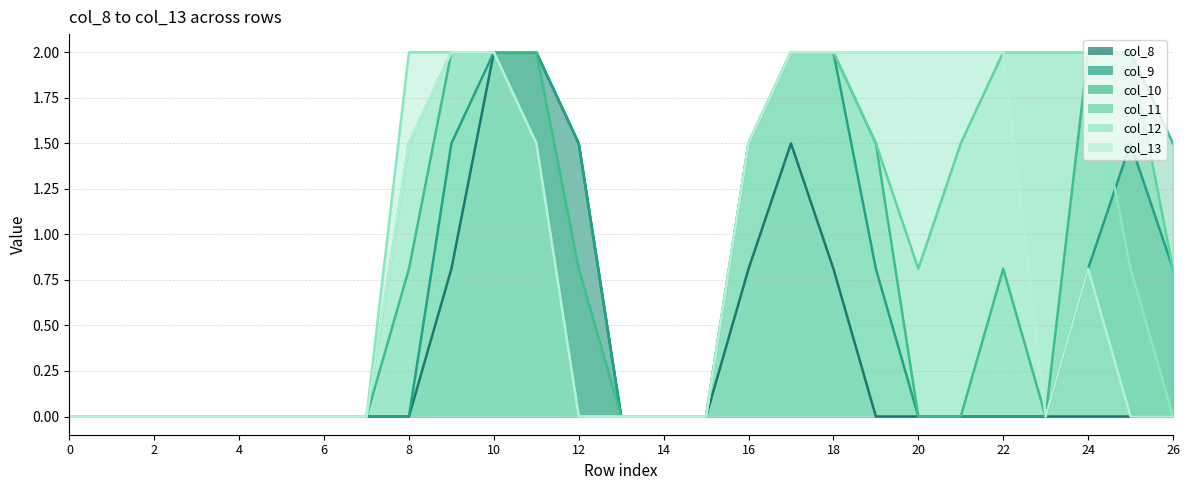

What value does the col_12 series have at 16?

1.5